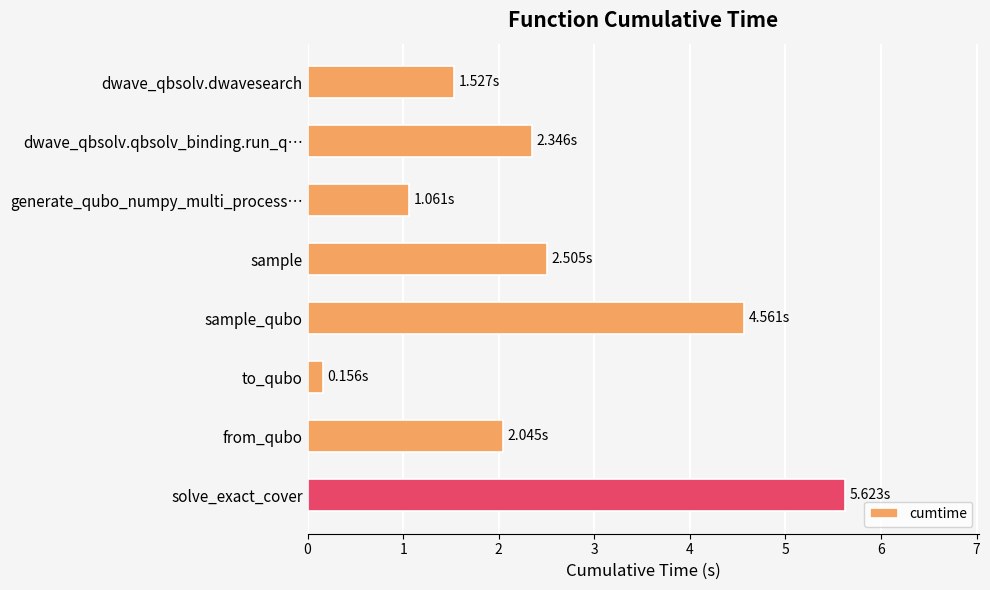

How many values are below 2?

3